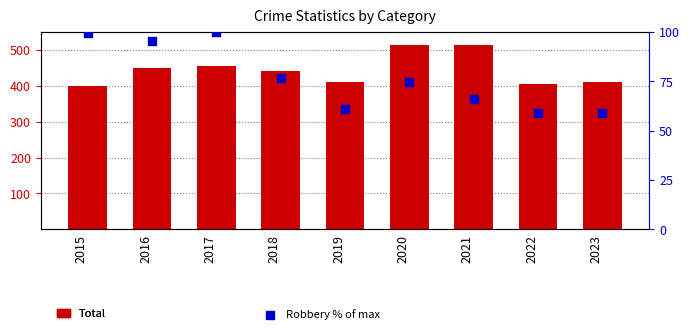

At which category is the sum across all series the highest?

2020